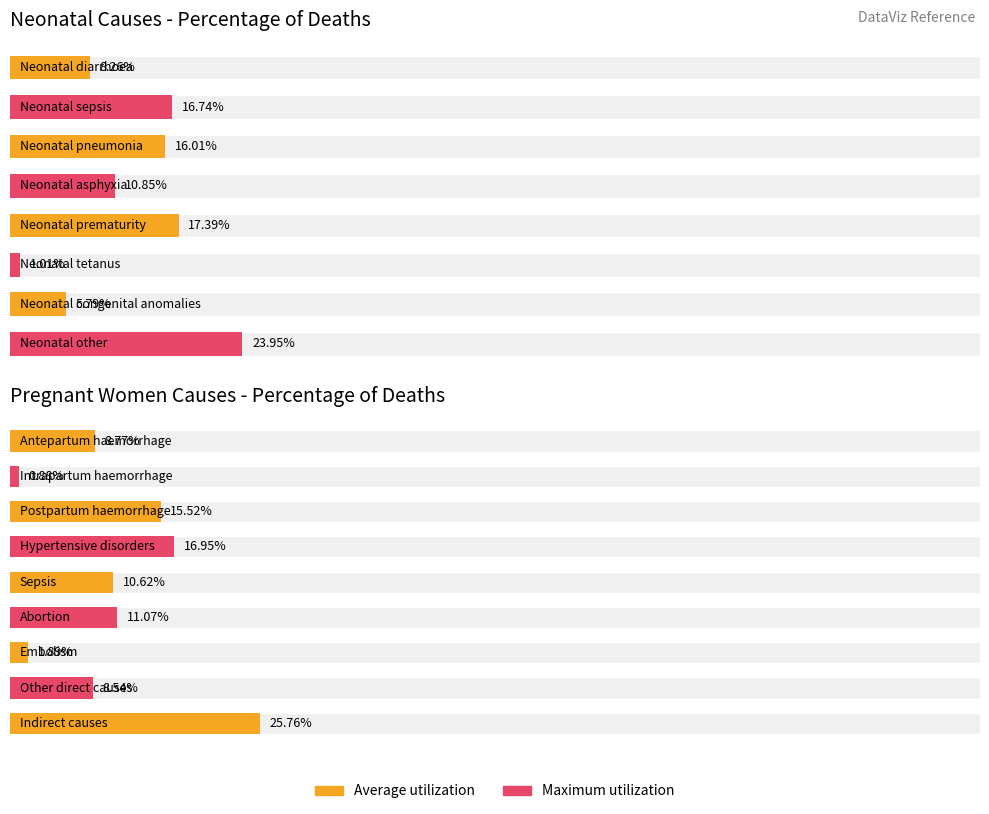

Rank the categories by value from highest to lowest.

Neonatal other, Neonatal prematurity, Neonatal sepsis, Neonatal pneumonia, Neonatal asphyxia, Neonatal diarrhoea, Neonatal congenital anomalies, Neonatal tetanus